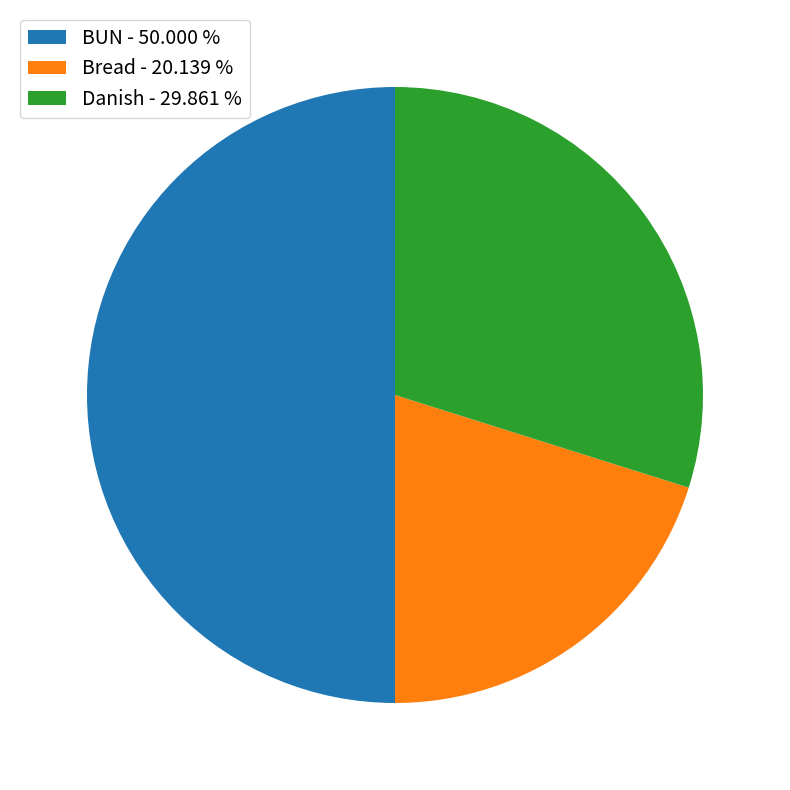

Does Bread - 20.139 % account for over 50% of the chart?

No